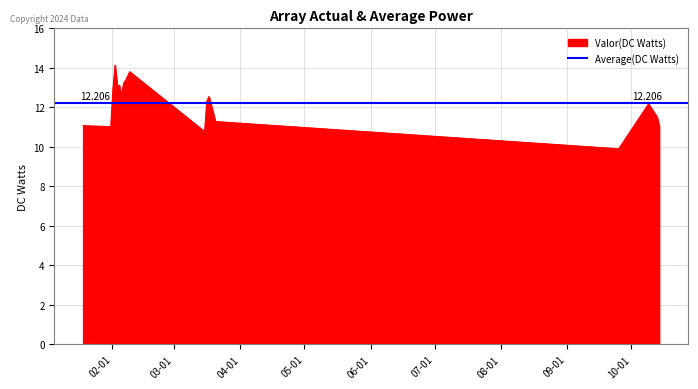

What is the average value?

12.2